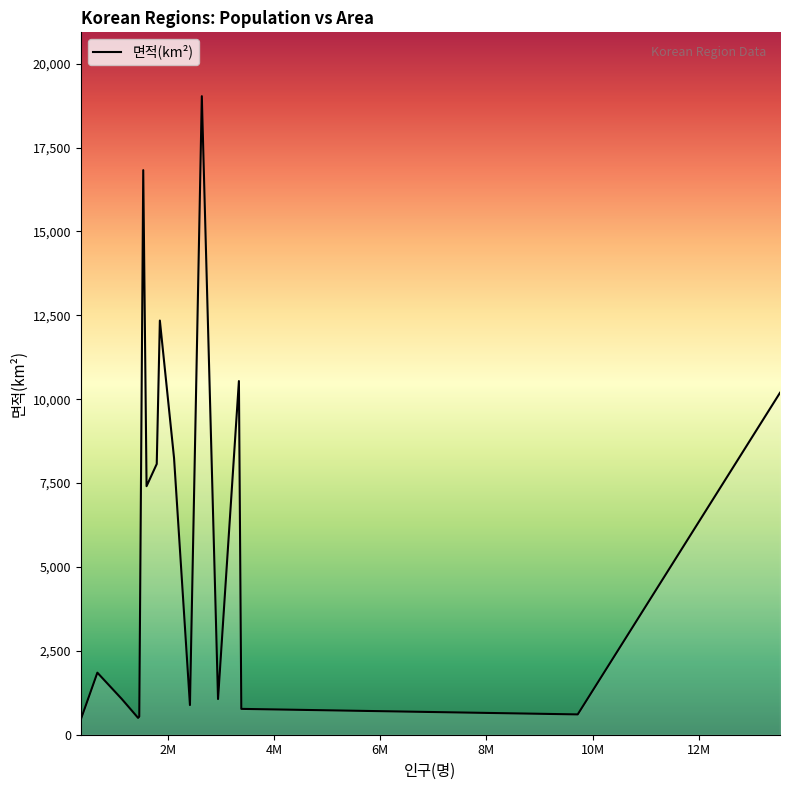

What is the difference between the maximum and minimum values?

18565.6